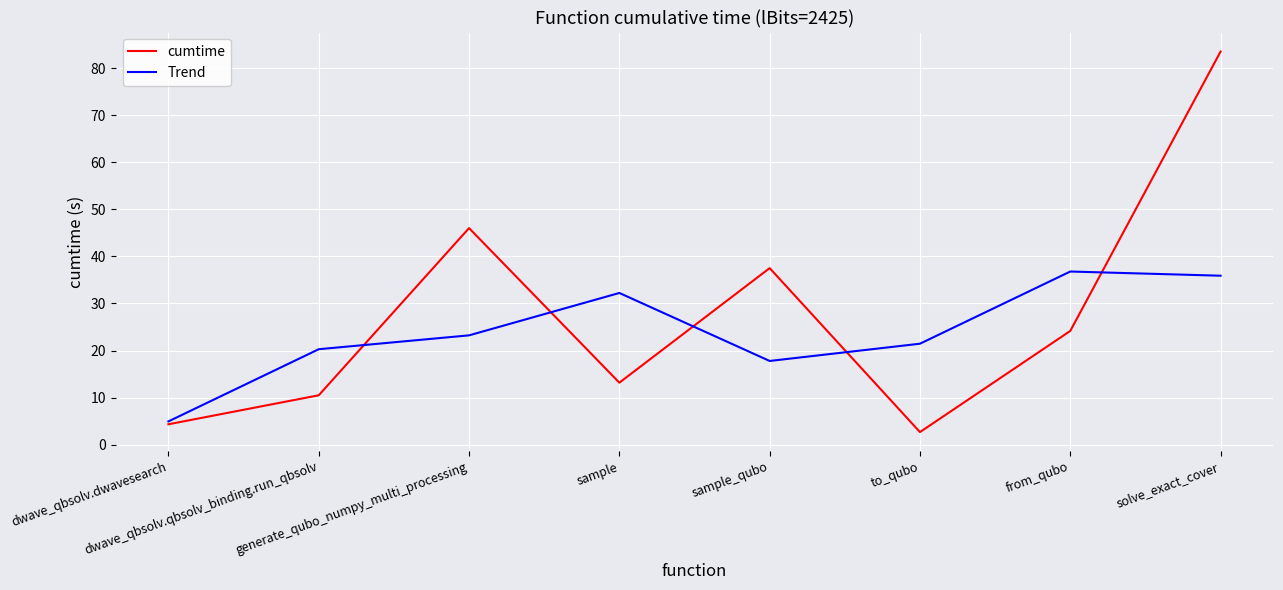

At which label is cumtime closest to 43?

generate_qubo_numpy_multi_processing